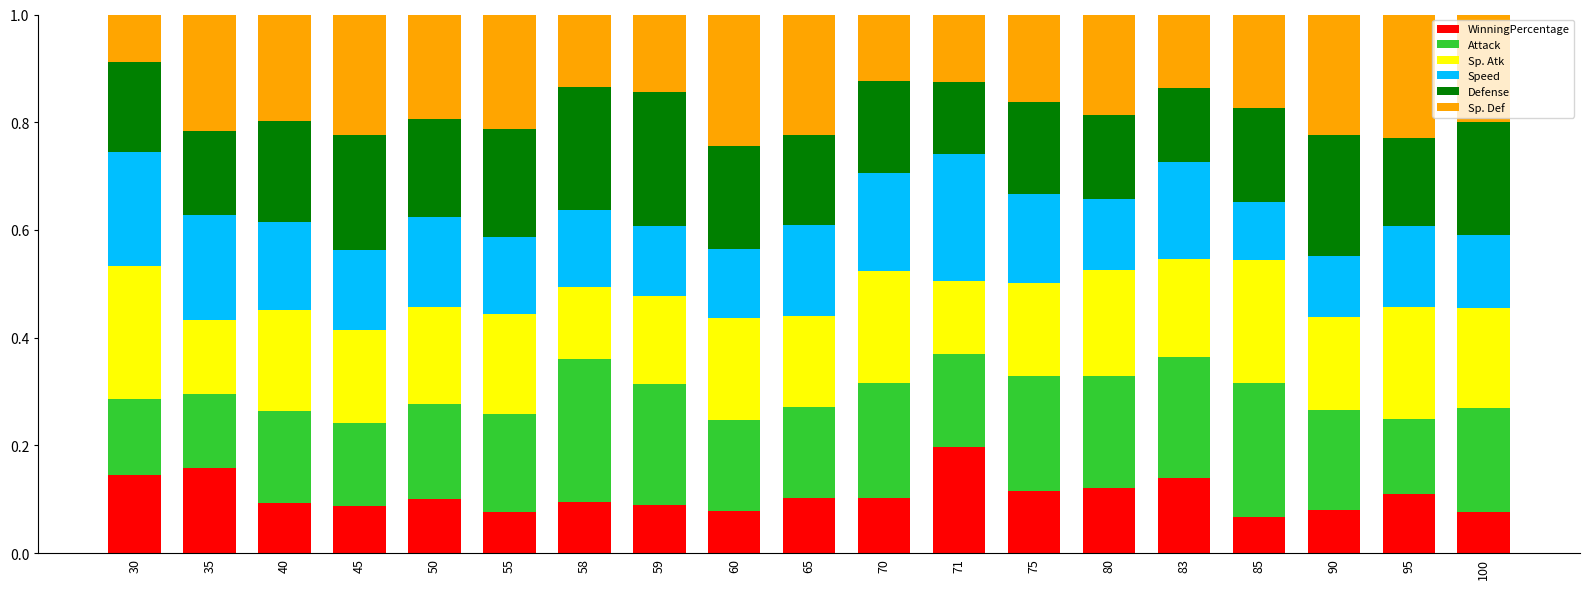

True or false: WinningPercentage has a value of 0.1 at 58.

True